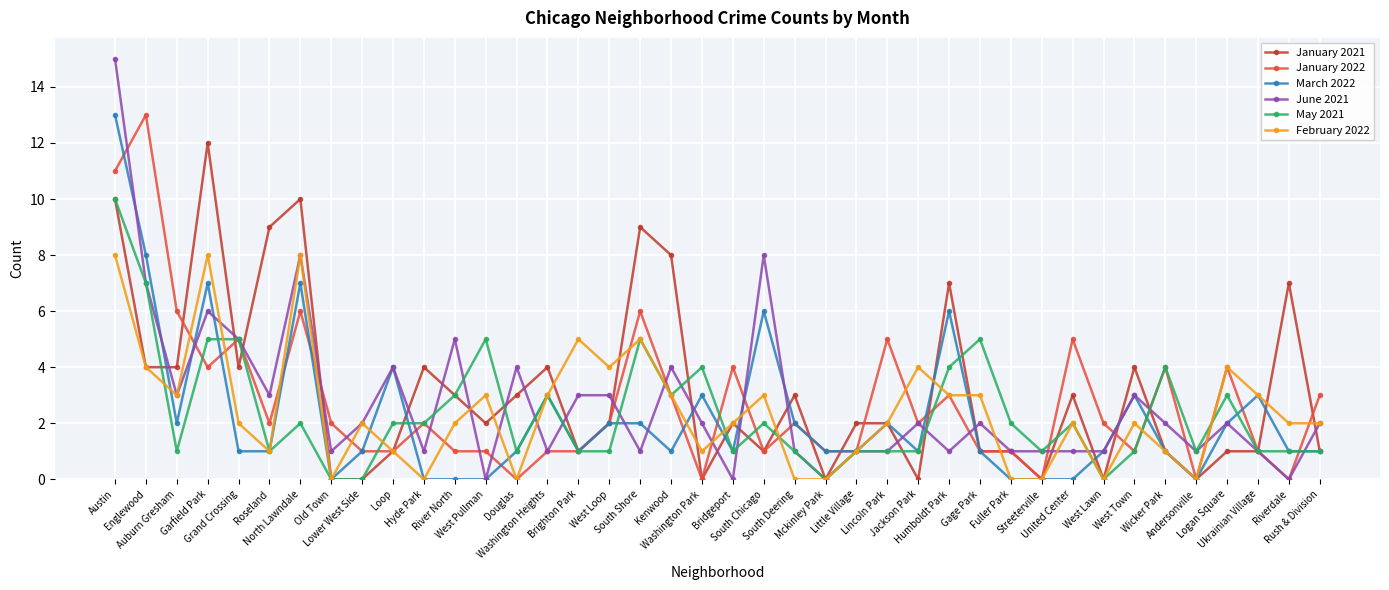

Is it true that May 2021 equals 1 at West Pullman?

False